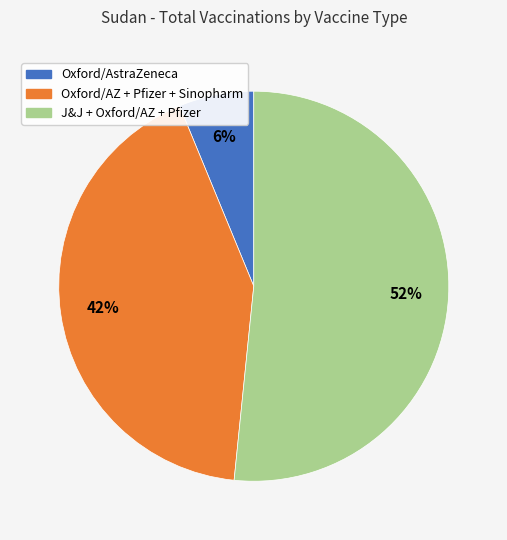

To the nearest percent, what is the average slice percentage?

33%